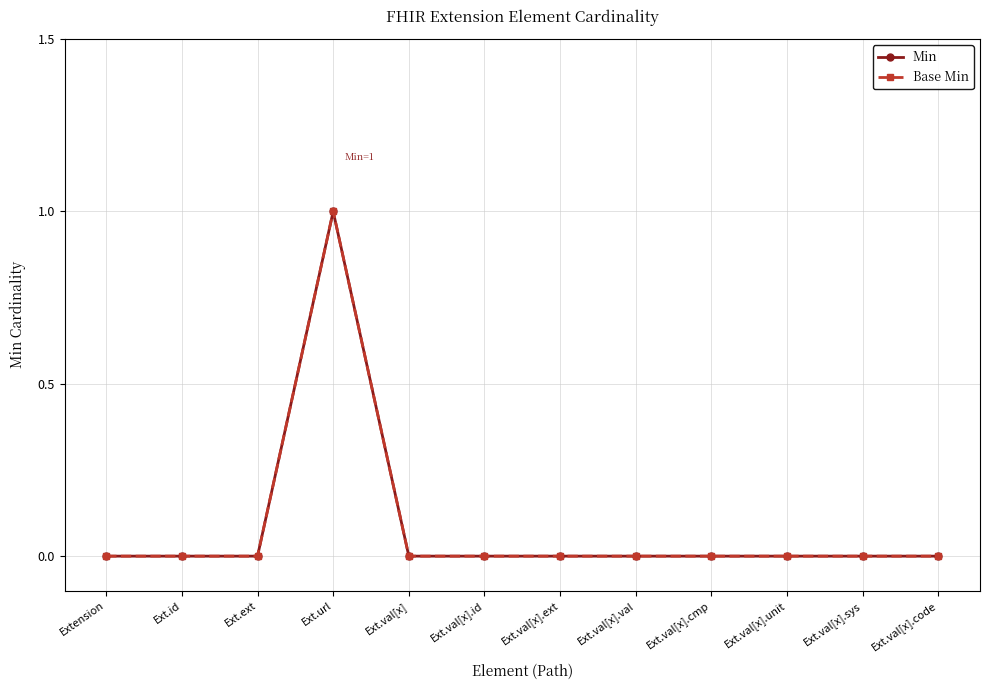

Between Ext.url and Ext.val[x], which is larger?

Ext.url